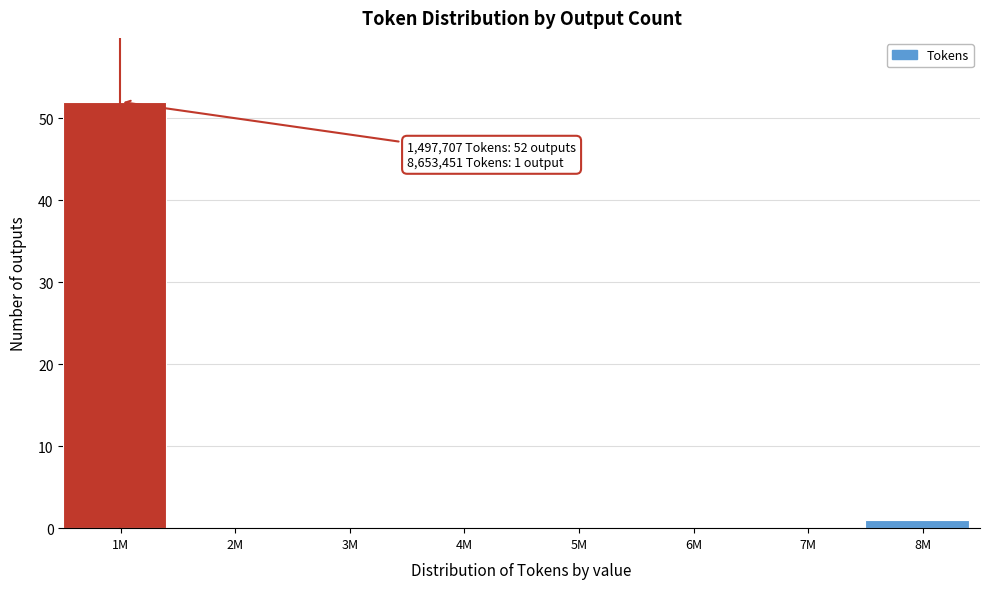

Reading left to right, transcribe all the data shown in this chart.

1M=52	2M=0	3M=0	4M=0	5M=0	6M=0	7M=0	8M=1